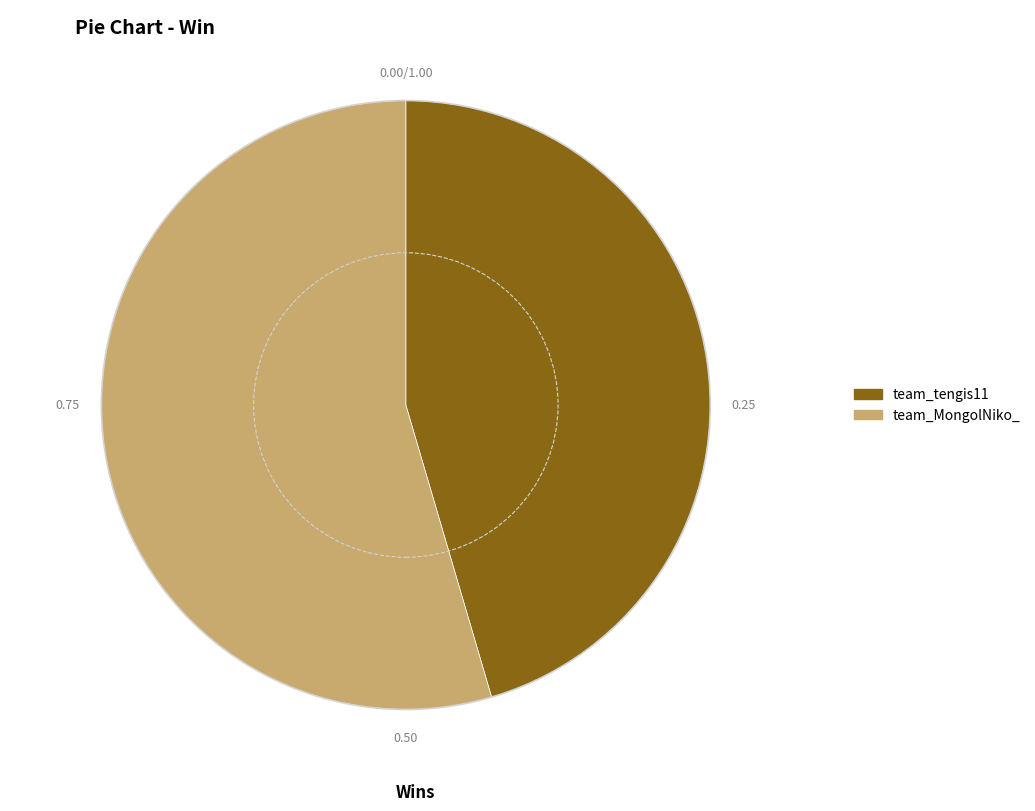

How many slices are in this pie chart?

2